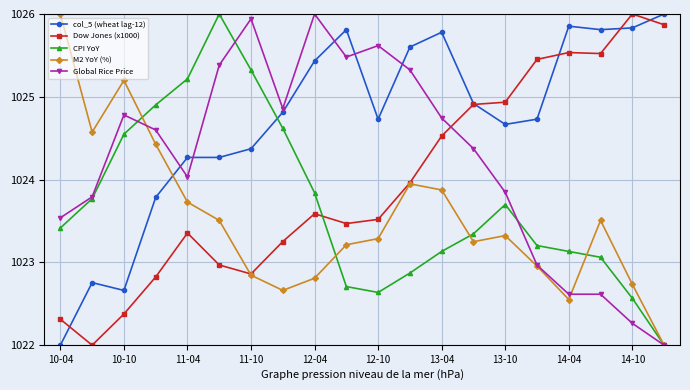

True or false: CPI YoY and col_5 (wheat lag-12) intersect in this chart.

True